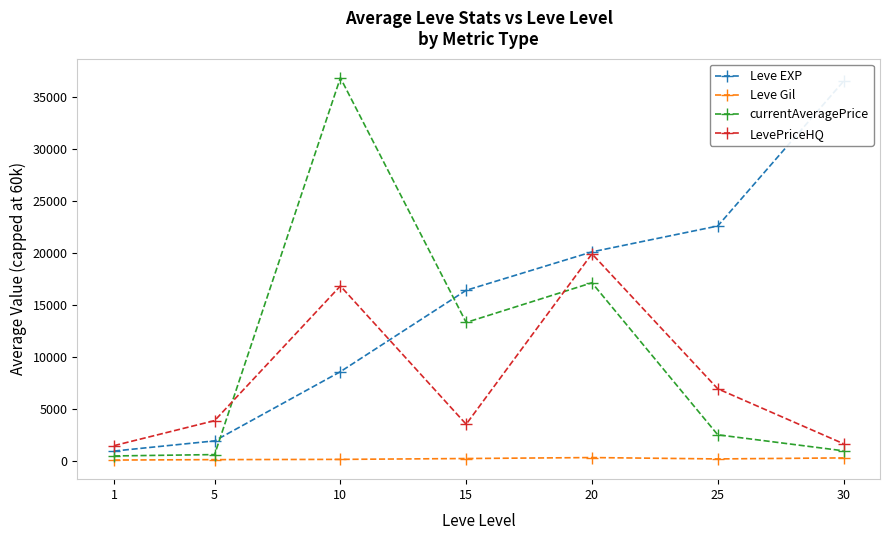

What is the value of the LevePriceHQ point at the 6th from the left?

6957.5